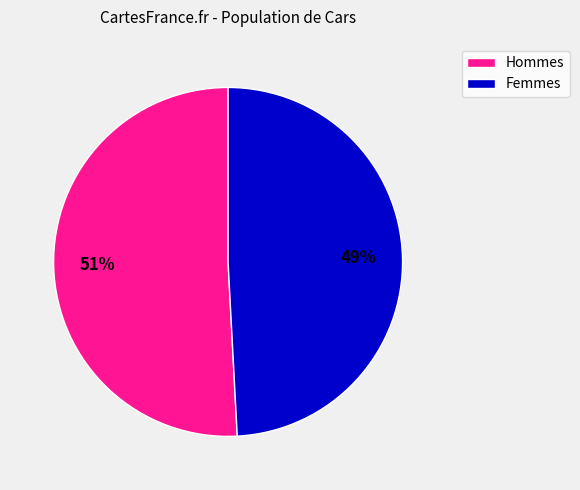

What is the smallest slice in the pie chart?

Femmes